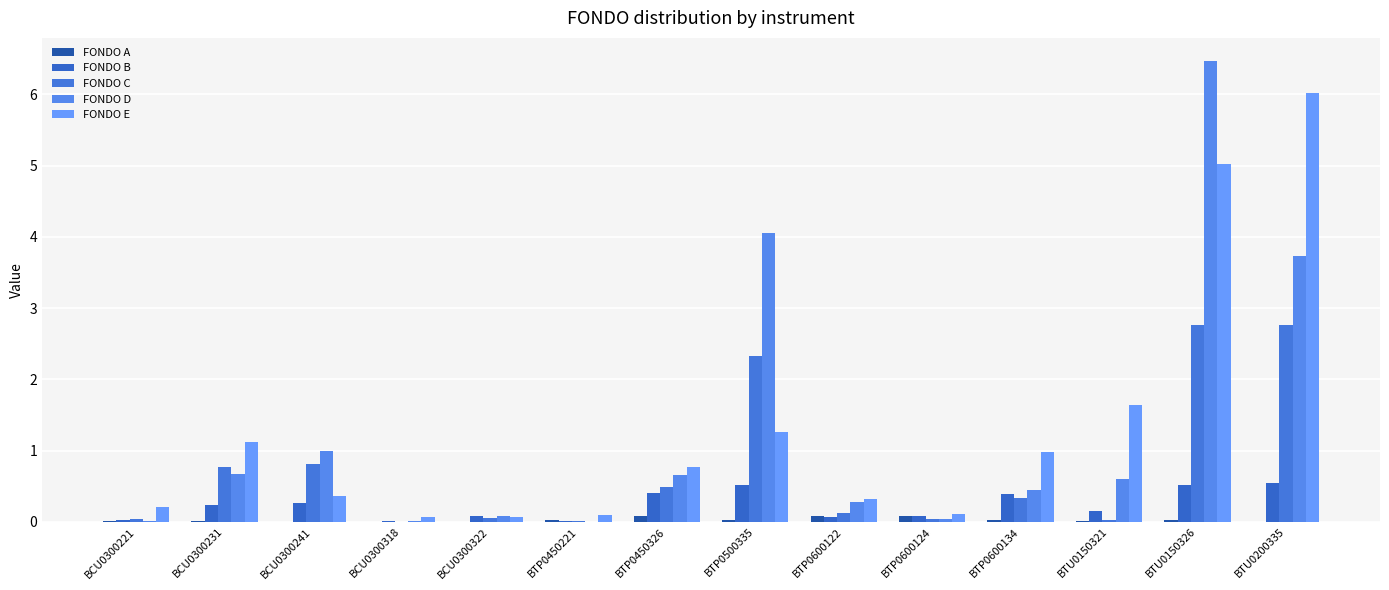

At which label is FONDO C closest to 1?

BCU0300241